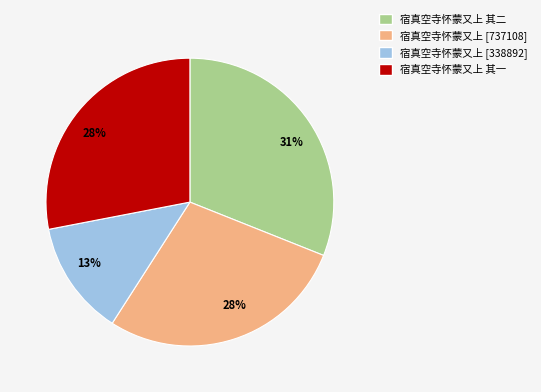

To the nearest percent, what percentage of the pie is 宿真空寺怀蒙又上 其一?

28%